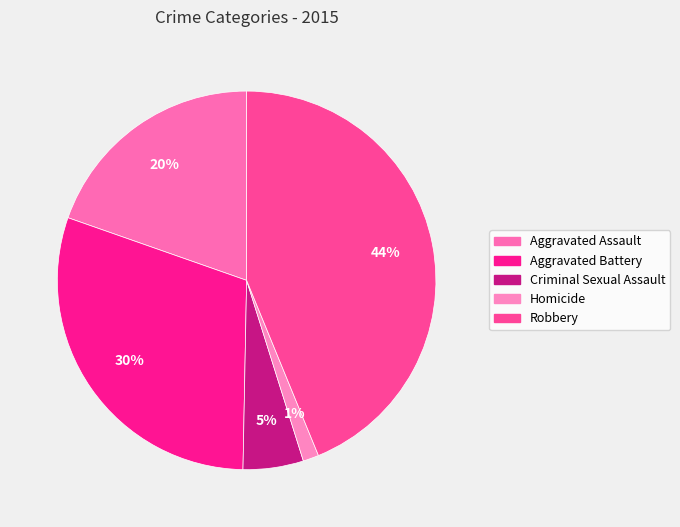

Does Homicide represent more than half of the total?

No